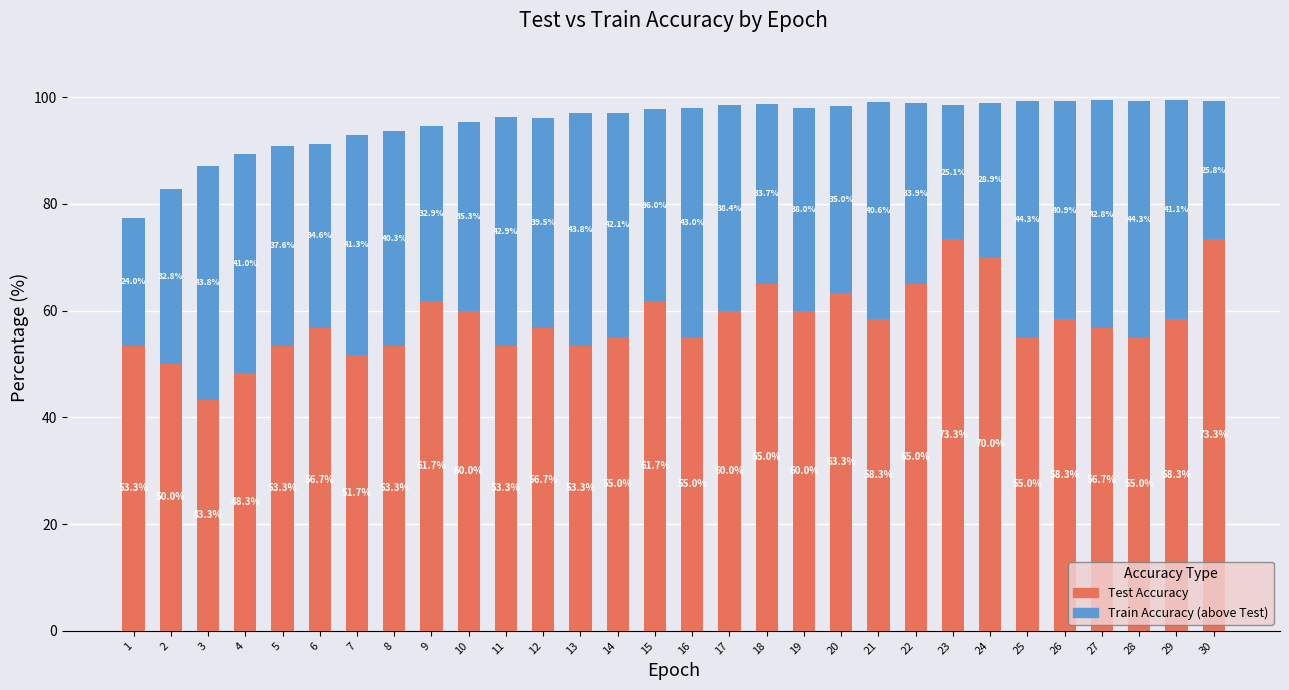

What is the minimum value for Test Accuracy?

43.3